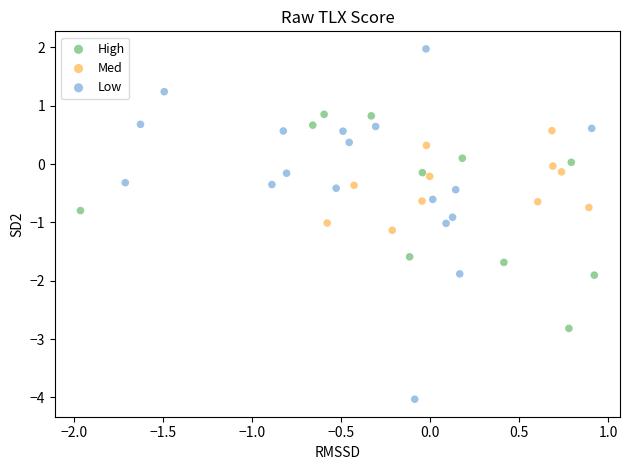

Which series reaches the maximum Y coordinate?

Low